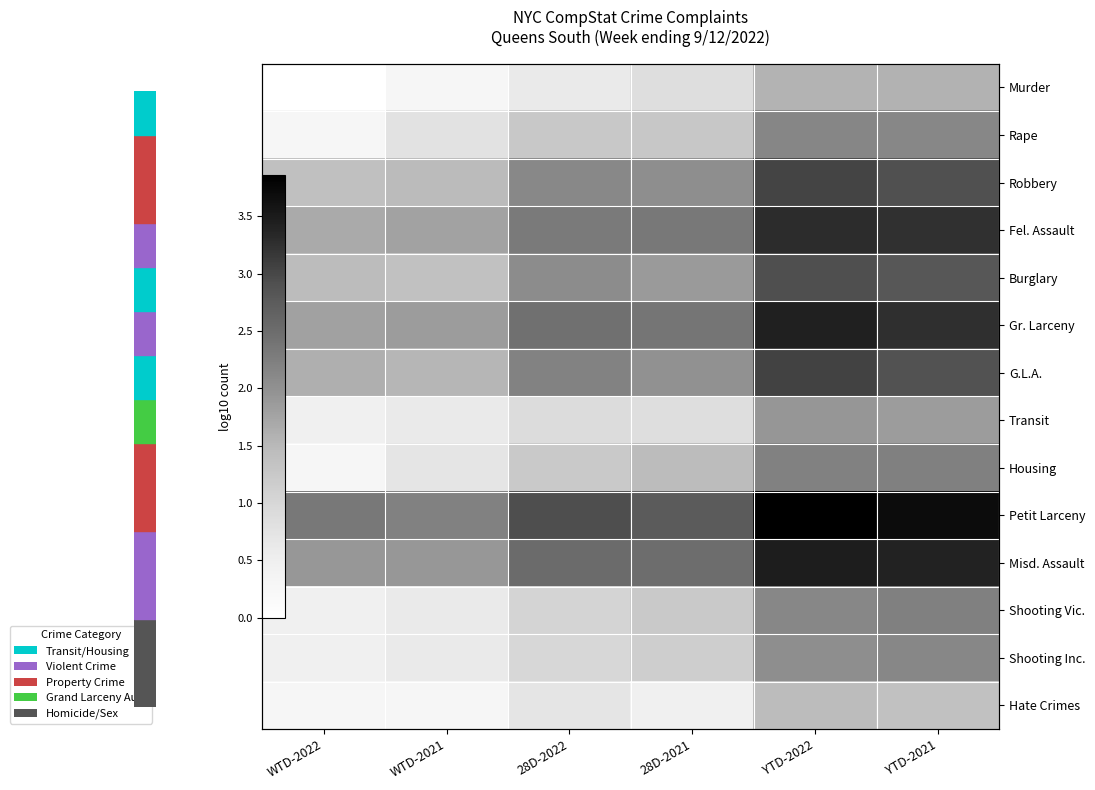

At which label is Petit Larceny closest to 3?

28D-2022